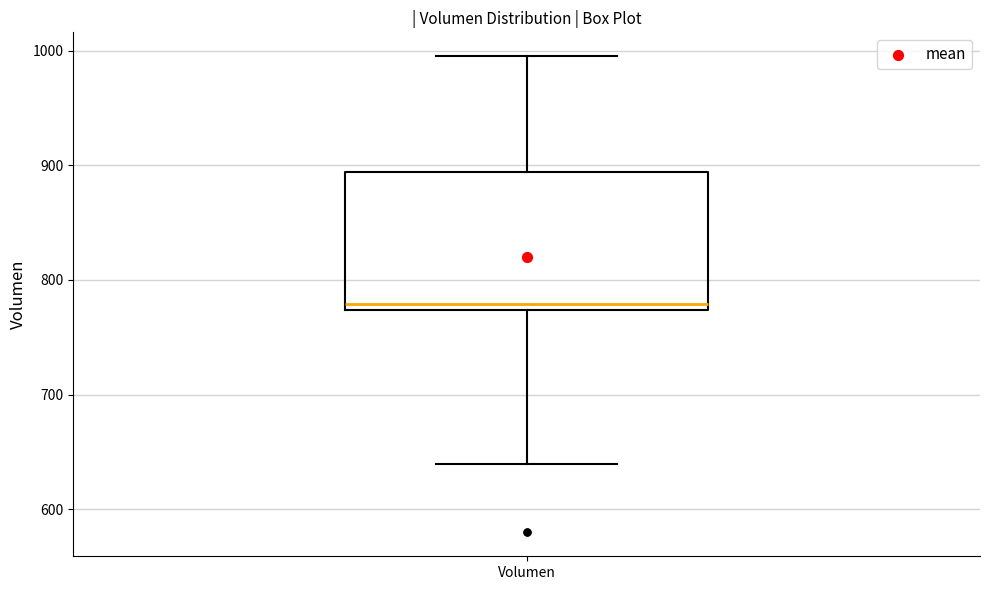

Where does the median line of the box for Volumen sit on the y-axis? The values are not printed on the chart, so give them approximately, as read against the axis.

780